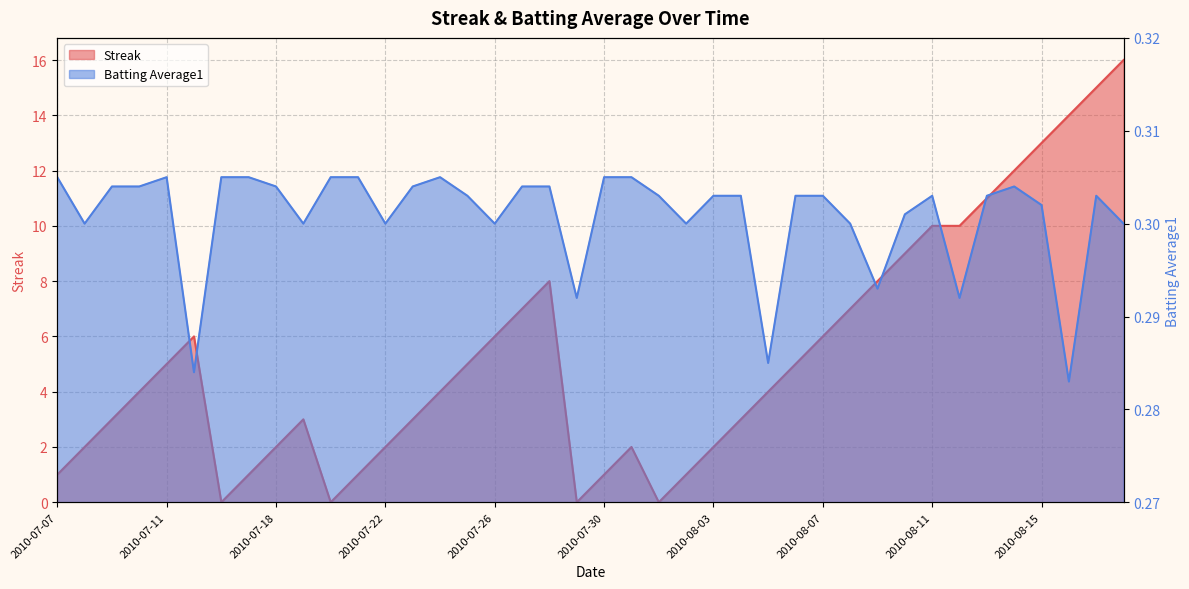

Count the number of categories in the chart.

40